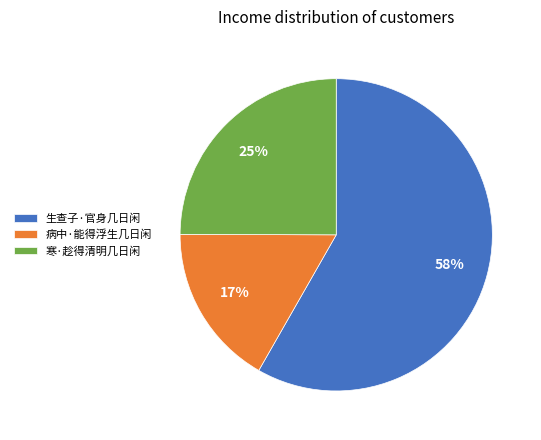

How many segments does this pie chart have?

3